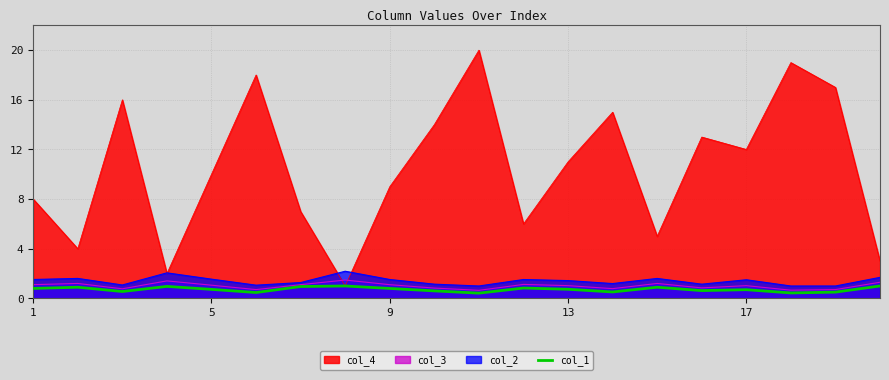

What is the difference between the maximum and second lowest values?

0.6